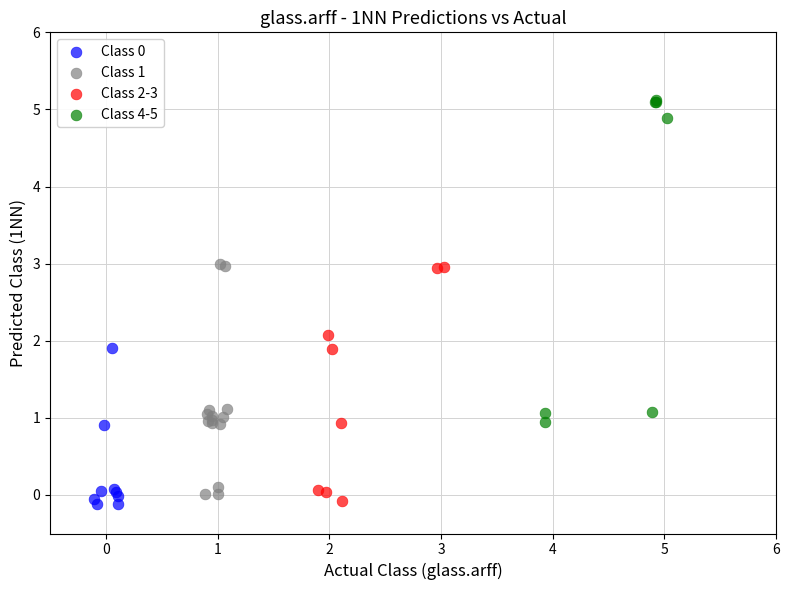

Which series has the widest spread of Y values?

Class 4-5